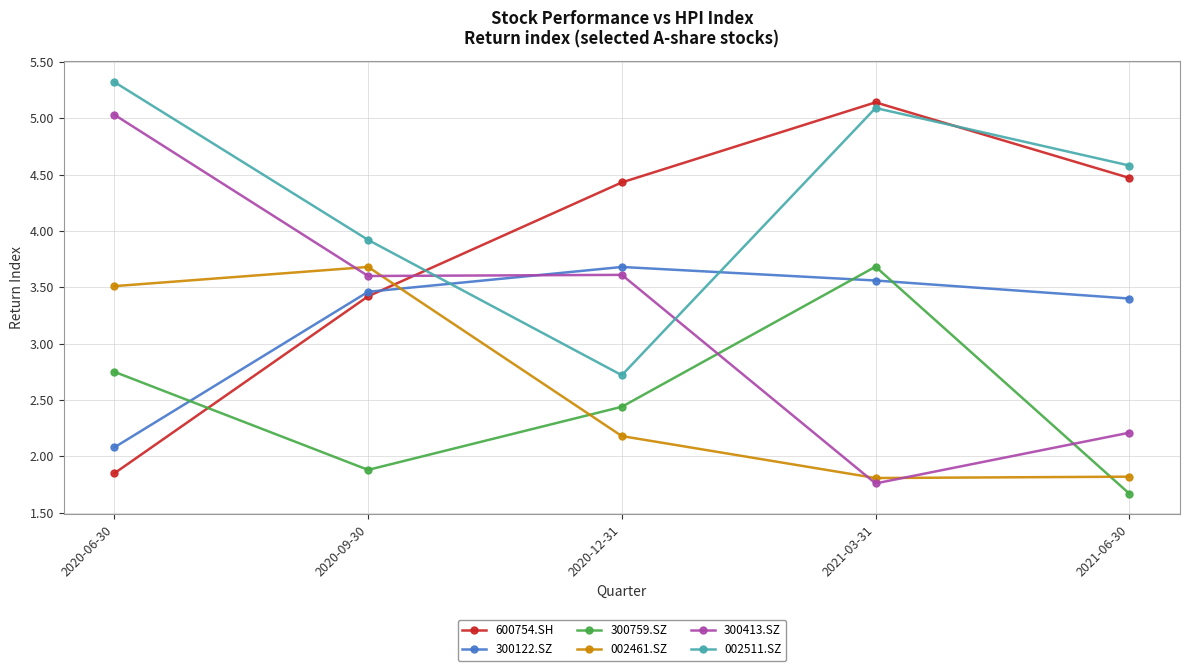

At 2020-06-30, list the series in order from smallest to largest.

600754.SH, 300122.SZ, 300759.SZ, 002461.SZ, 300413.SZ, 002511.SZ